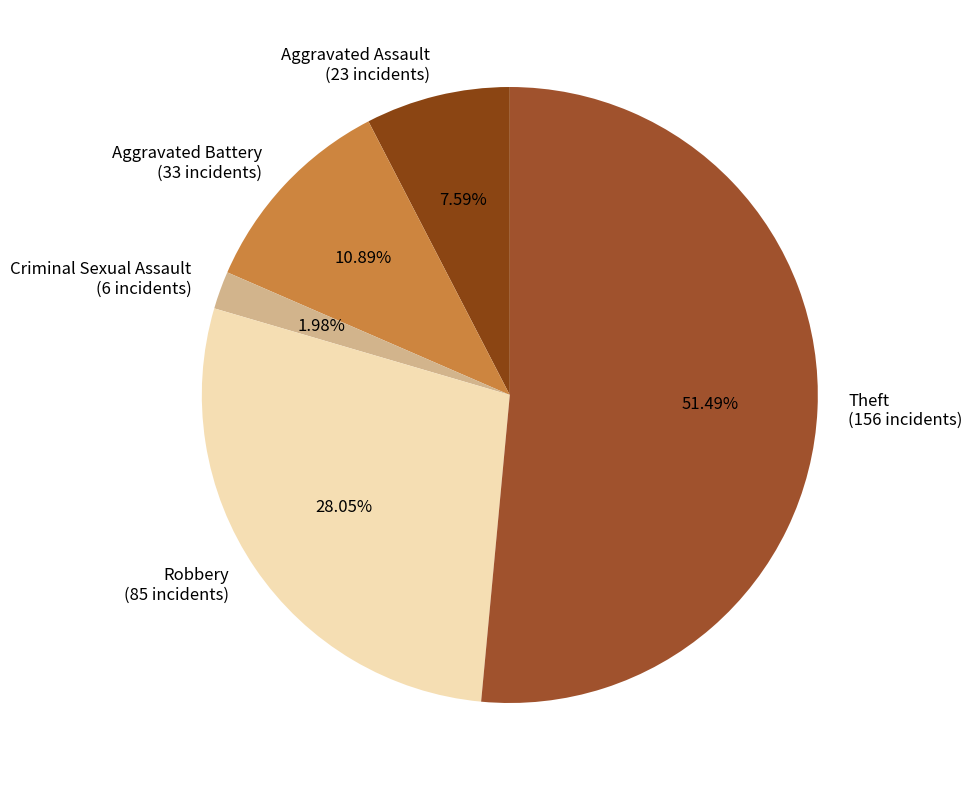

What percentage is the Aggravated Assault slice, to the nearest percent?

8%